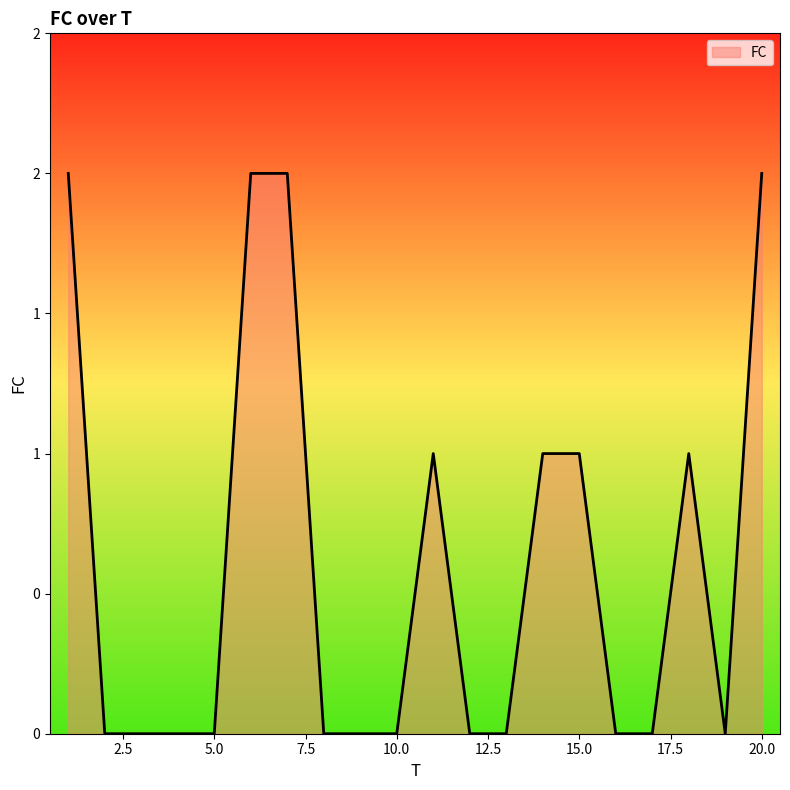

Does the chart display data point markers on the line(s)?

No